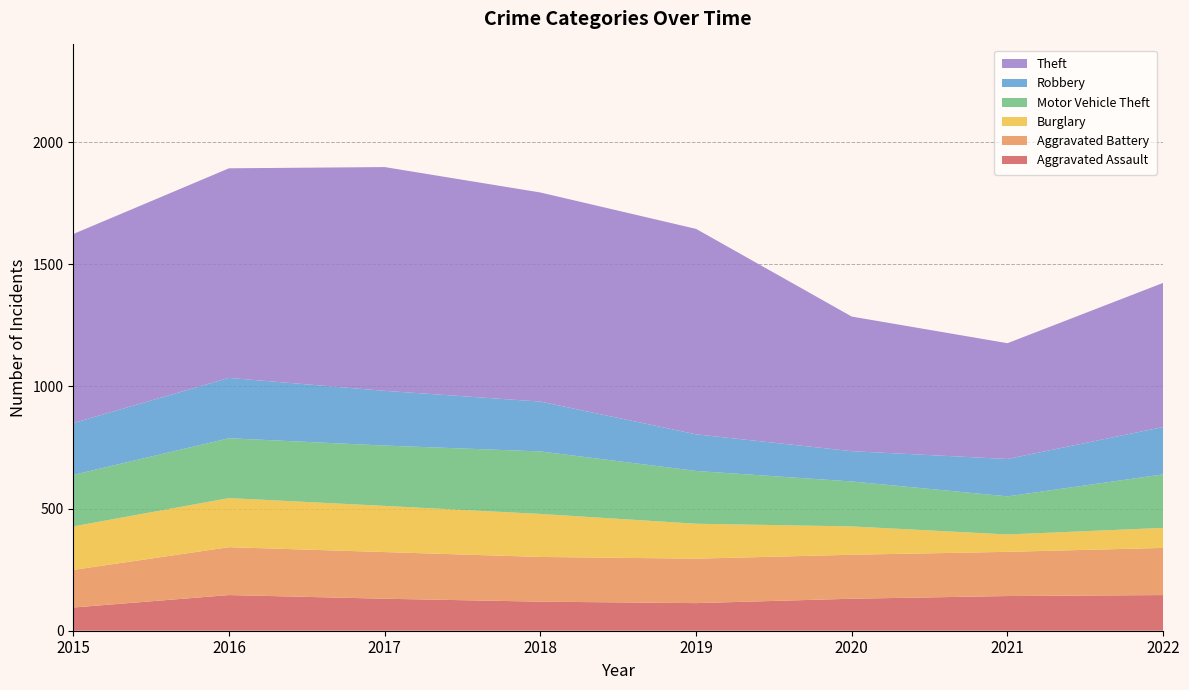

Reading left to right, transcribe all the data shown in this chart.

Aggravated Assault: 2015=95	2016=146	2017=131	2018=119	2019=113	2020=131	2021=142	2022=146
Aggravated Battery: 2015=154	2016=196	2017=191	2018=183	2019=182	2020=180	2021=181	2022=193
Burglary: 2015=178	2016=201	2017=189	2018=176	2019=143	2020=116	2021=71	2022=82
Motor Vehicle Theft: 2015=211	2016=245	2017=247	2018=256	2019=216	2020=184	2021=156	2022=219
Robbery: 2015=212	2016=247	2017=224	2018=204	2019=150	2020=124	2021=153	2022=194
Theft: 2015=774	2016=858	2017=916	2018=856	2019=841	2020=551	2021=474	2022=590